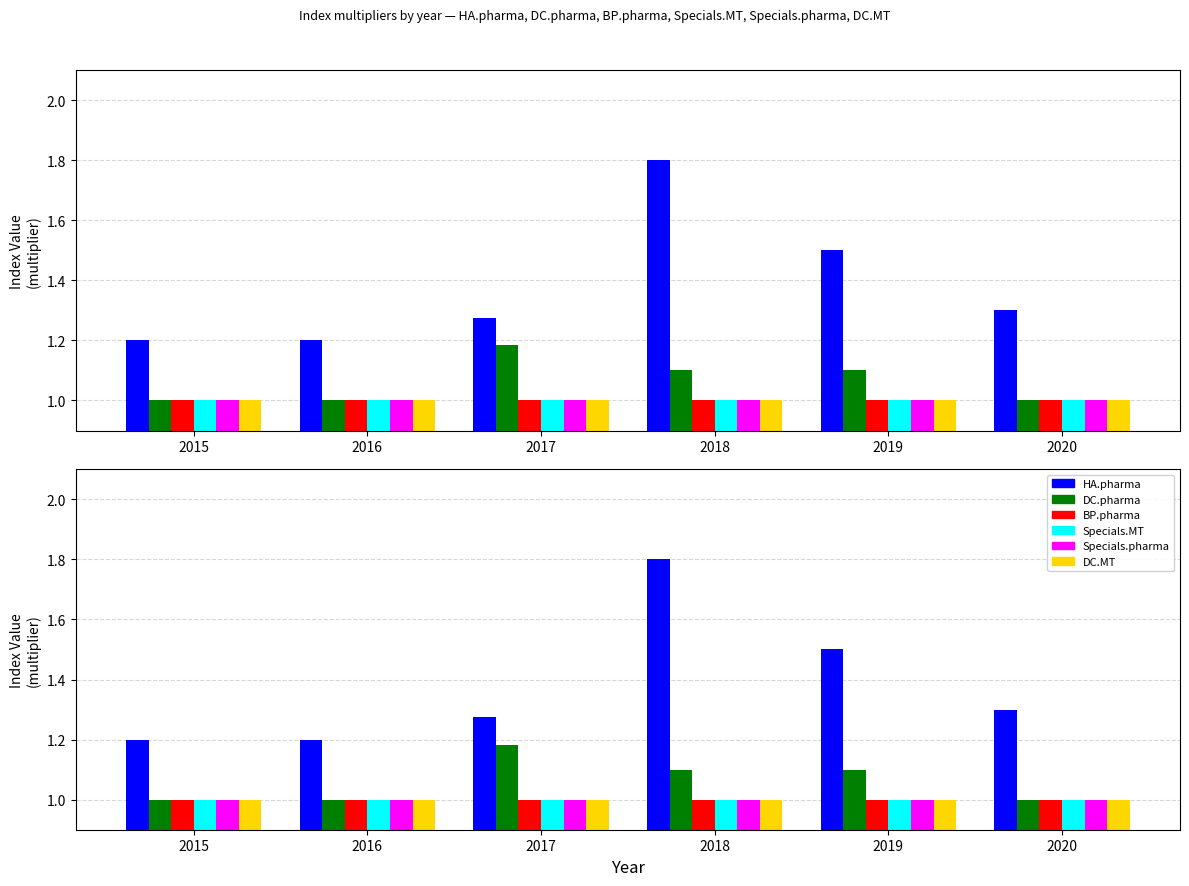

Which series has the largest total across all categories?

HA.pharma